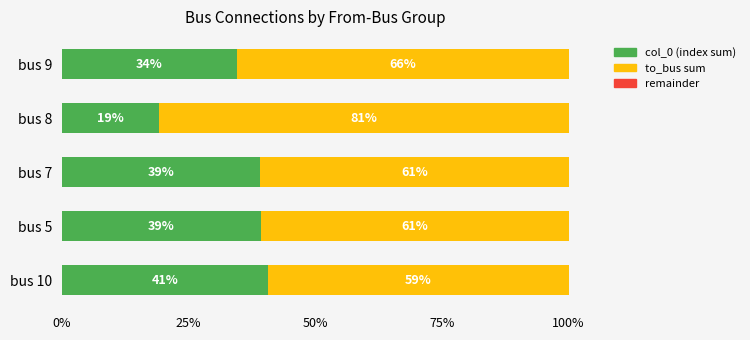

True or false: col_0 (index sum) has a value of 34.5 at bus 9.

True